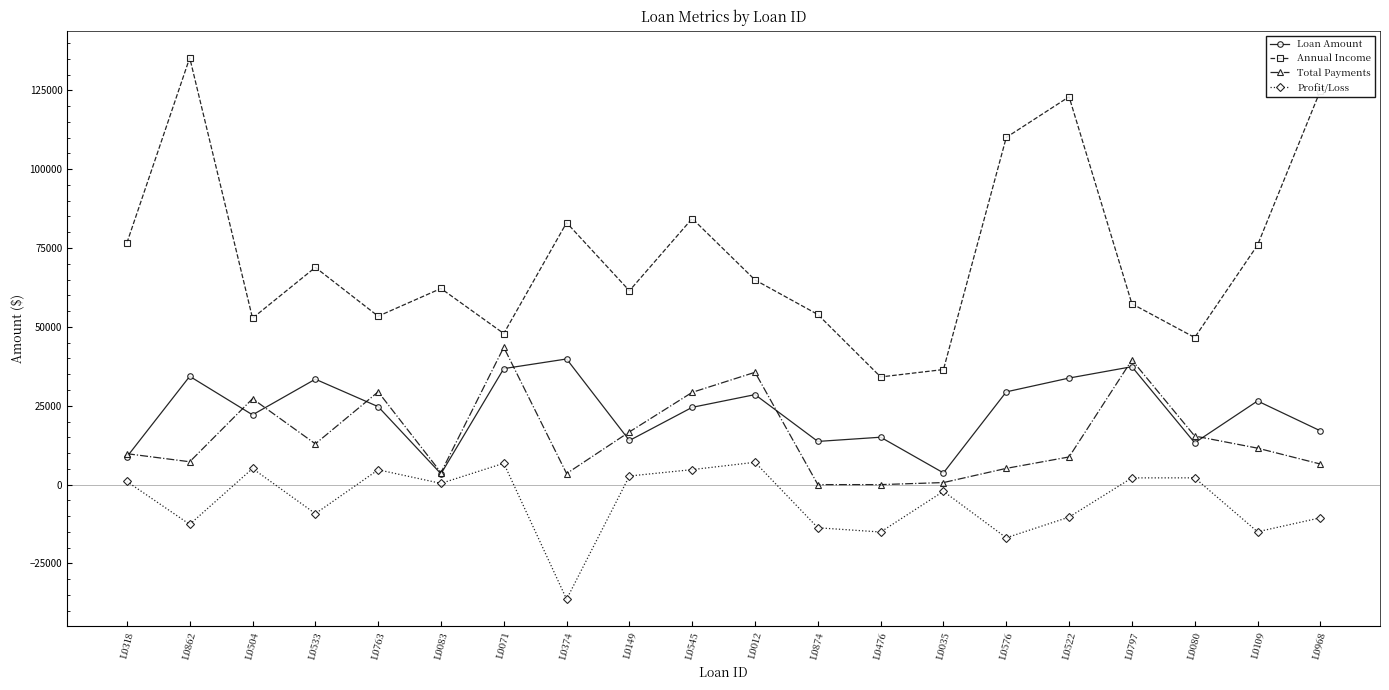

Which series changed the most between L0504 and L0035?

Total Payments